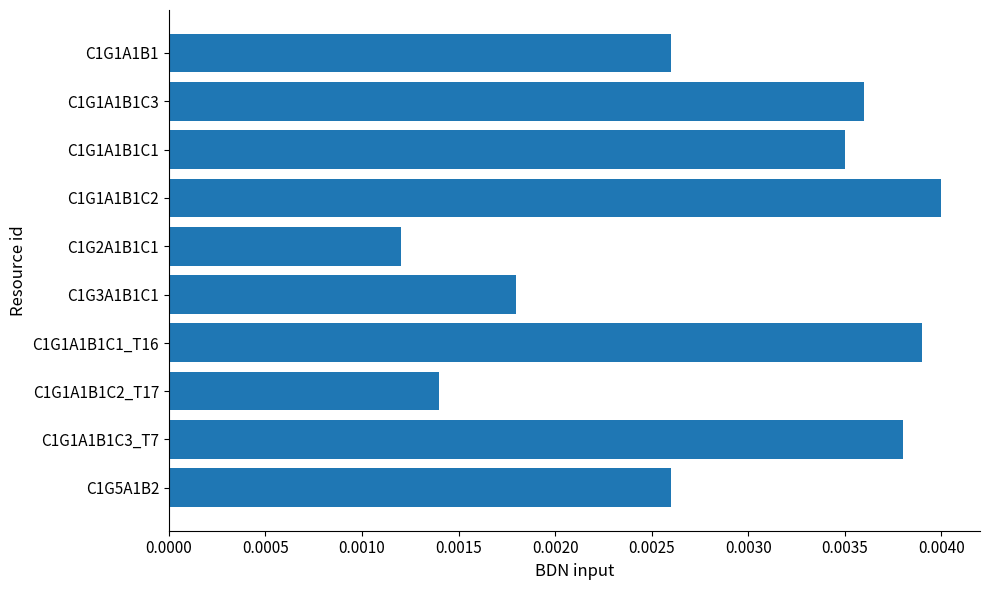

Between C1G1A1B1C3_T7 and C1G1A1B1C2_T17, which is larger?

C1G1A1B1C3_T7